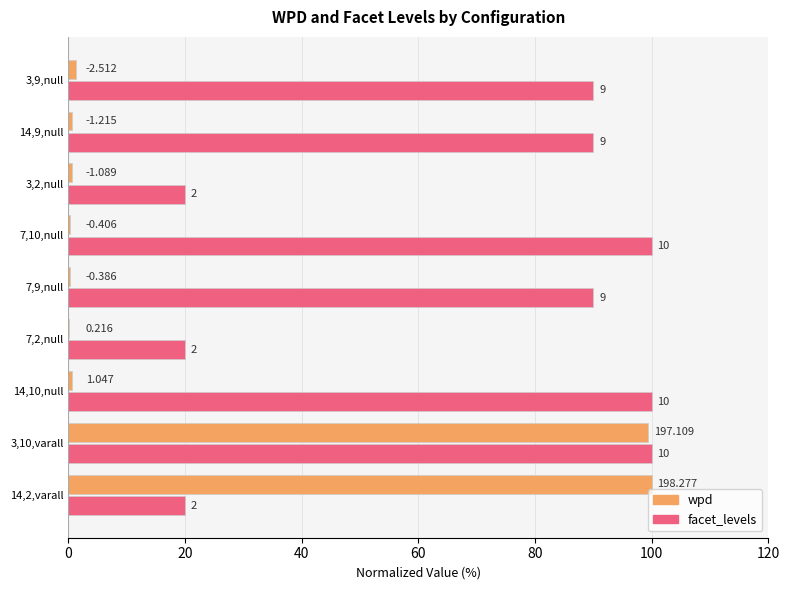

What are all the series names shown in the legend?

wpd, facet_levels